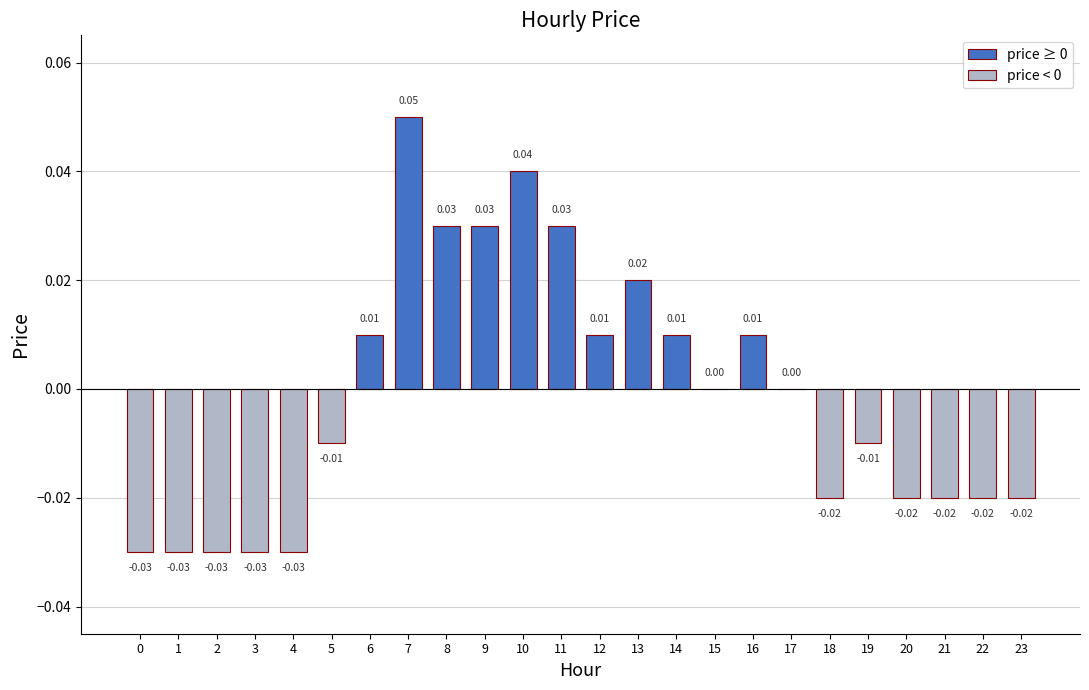

True or false: the data shows -0.0 at 22.

False